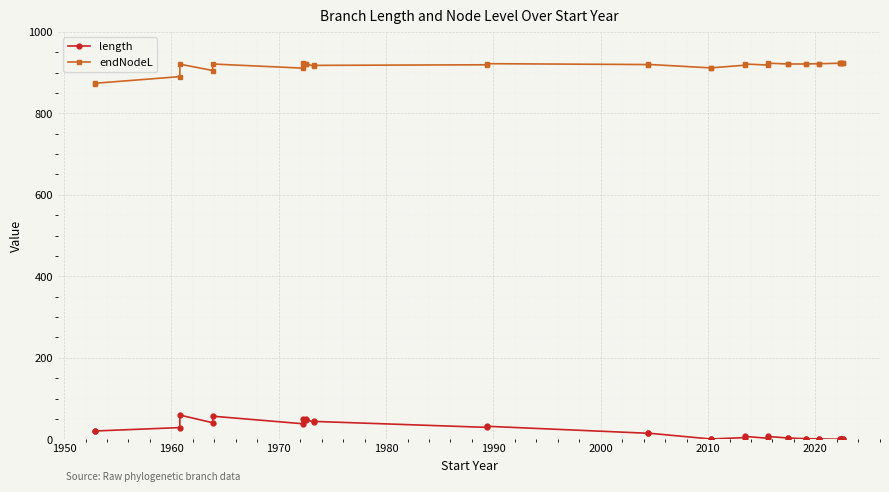

Which series has the widest spread of values?

length